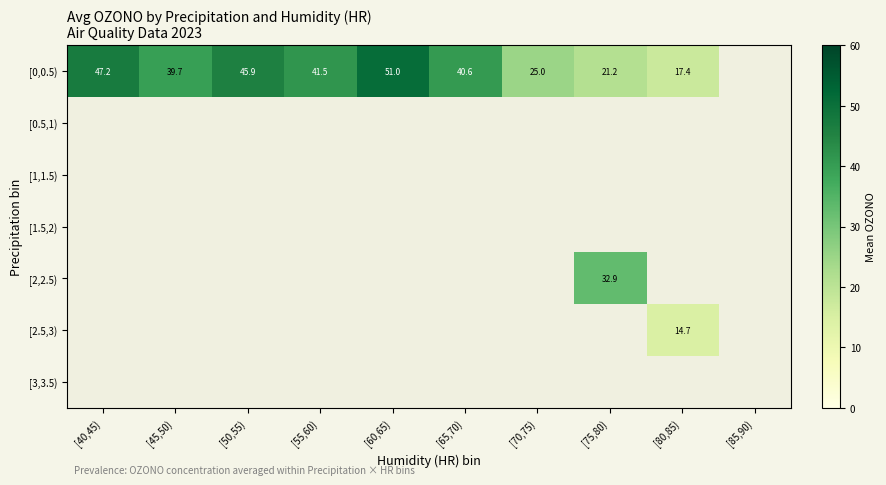

List the series in order of their peak value, lowest first.

[0,0.5), [0.5,1), [1,1.5), [1.5,2), [2,2.5), [2.5,3), [3,3.5)